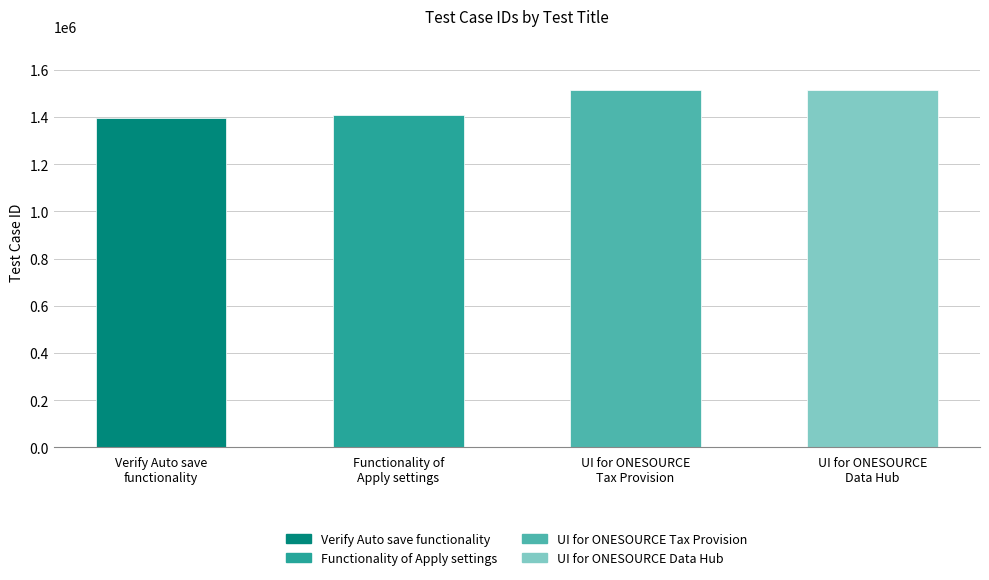

How many values are below 1512655?

2